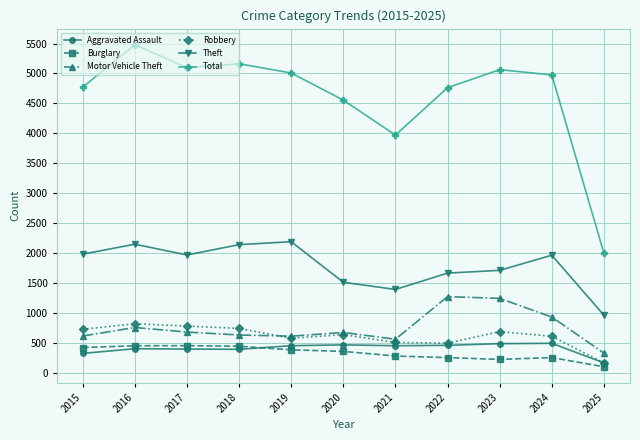

What is the sum of all Robbery values?

6742